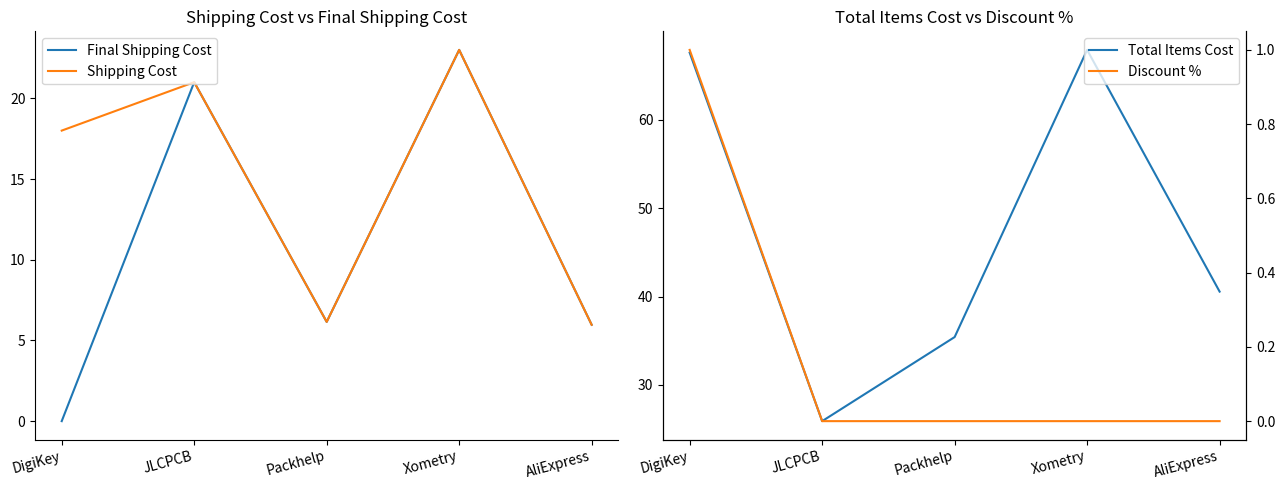

At which label does Total Items Cost reach its minimum?

JLCPCB